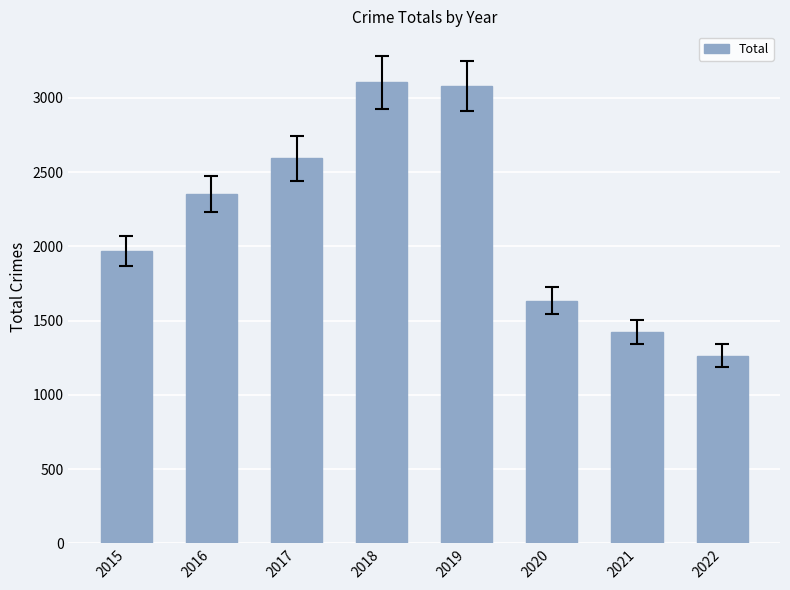

What is the smallest value displayed?

1264